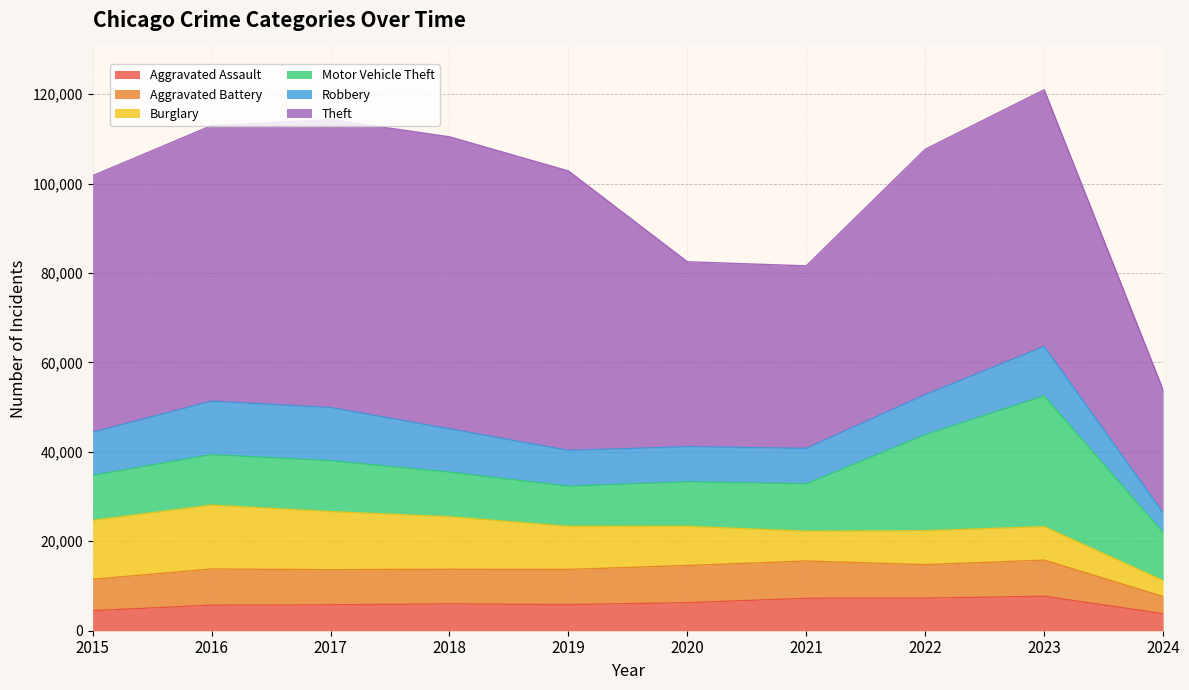

What is the smallest value displayed?

3559